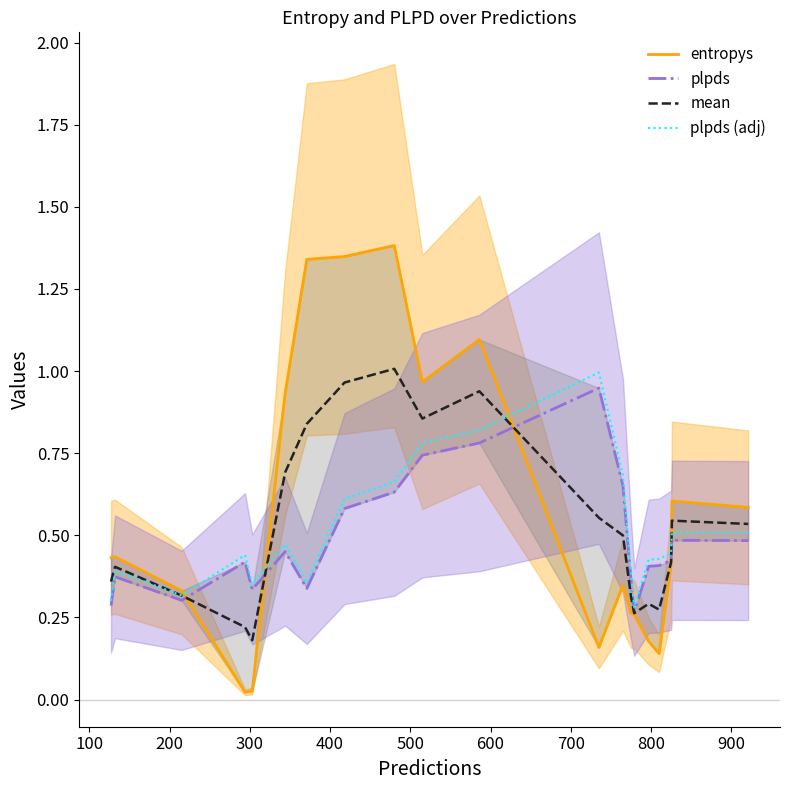

Rank the series by their average value, from highest to lowest.

entropys, mean, plpds (adj), plpds